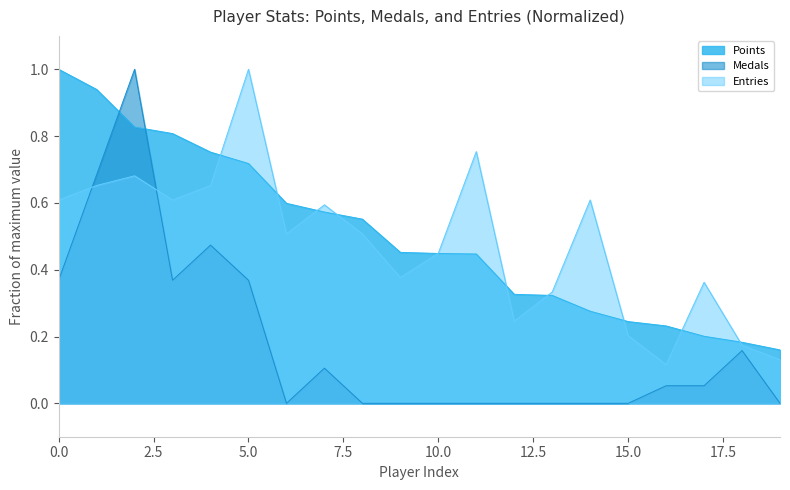

How many times do Points and Medals cross each other?

2